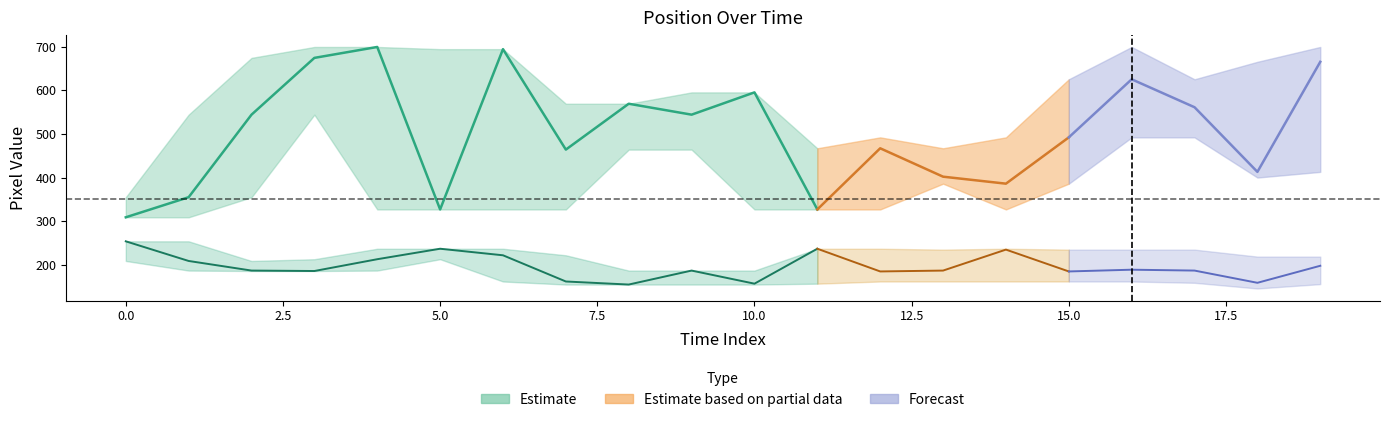

What is the spread (max minus min) of values at 3?

513